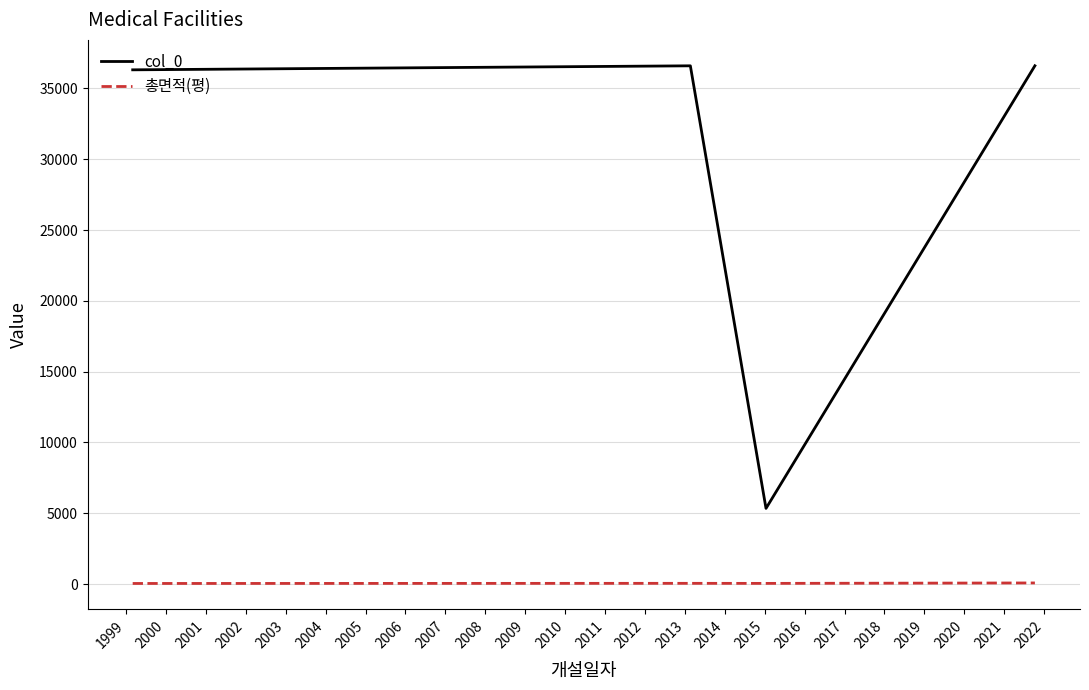

True or false: 총면적(평) and col_0 intersect in this chart.

False